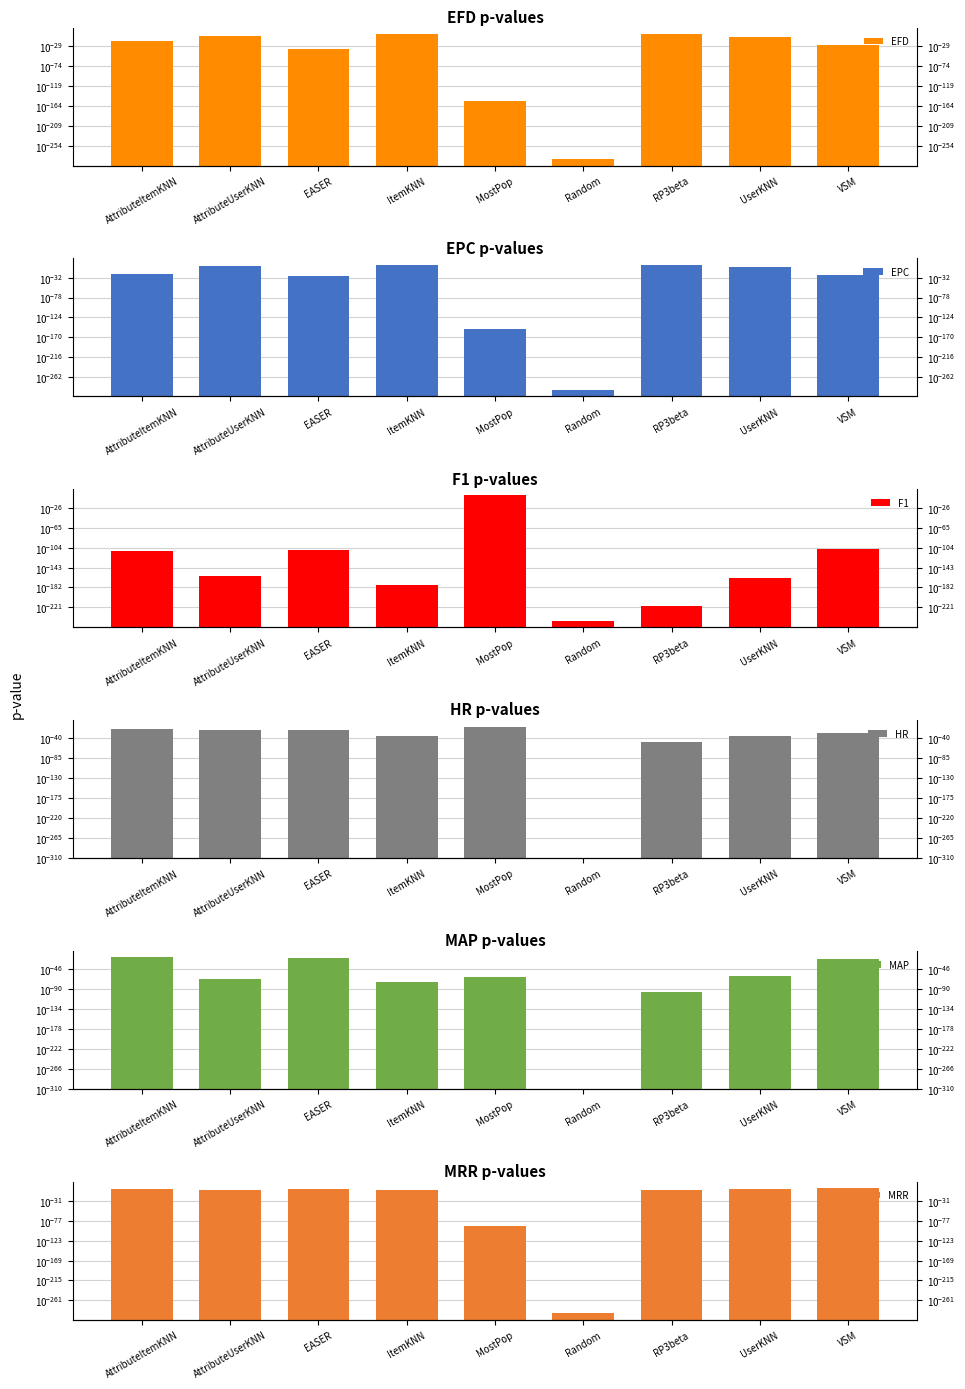

Which series has the largest total across all categories?

MRR